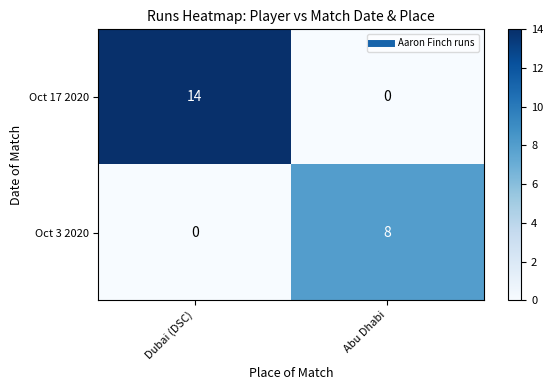

How many series are shown in this chart?

2